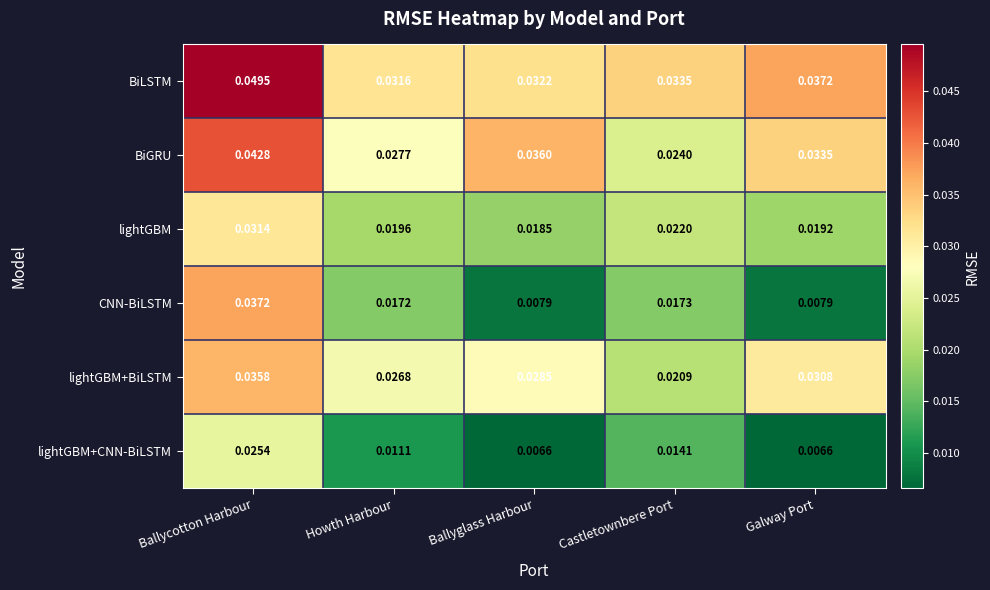

At which category is the sum across all series the highest?

Ballycotton Harbour